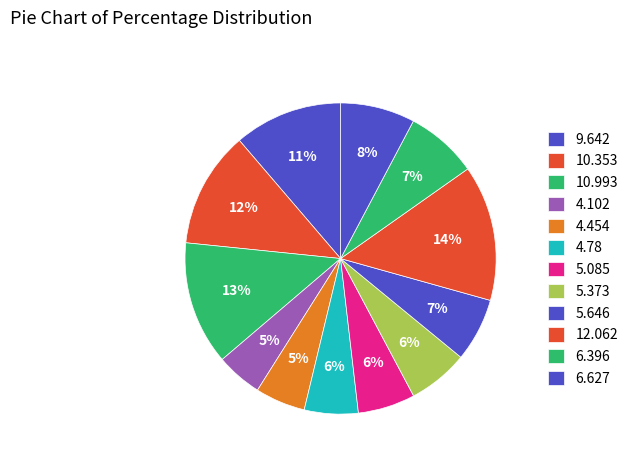

How many segments does this pie chart have?

12